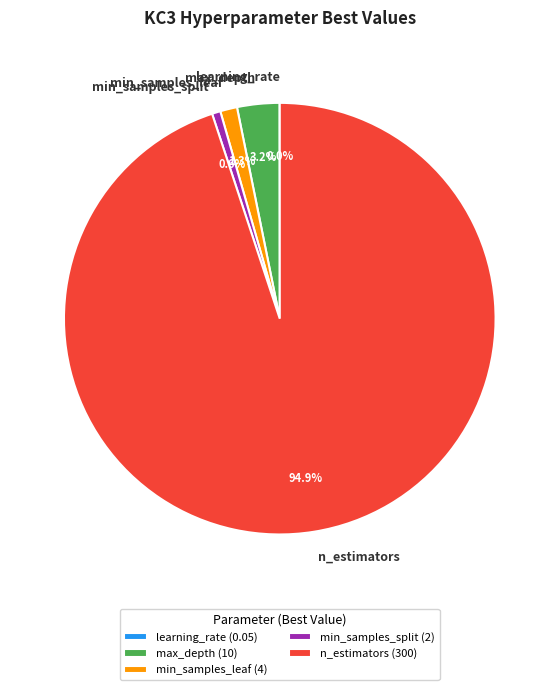

What percentage do n_estimators and min_samples_leaf together represent?

96.2%